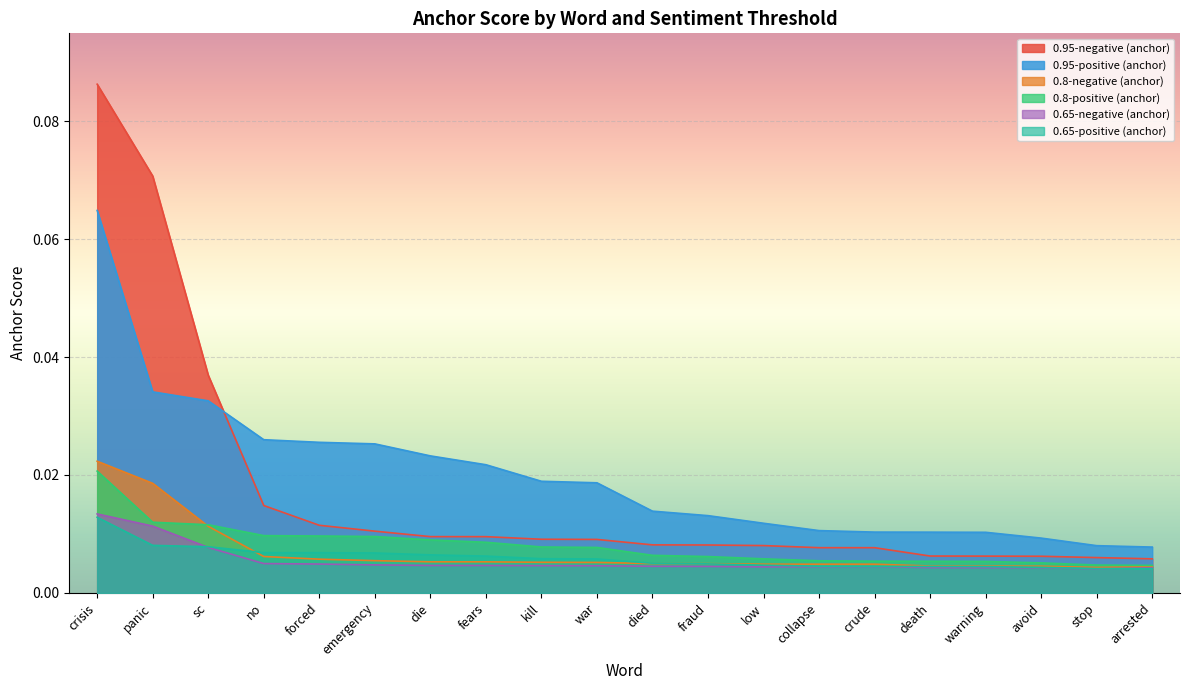

Count the 0.8-negative (anchor) values in the range 0 to 1.

20